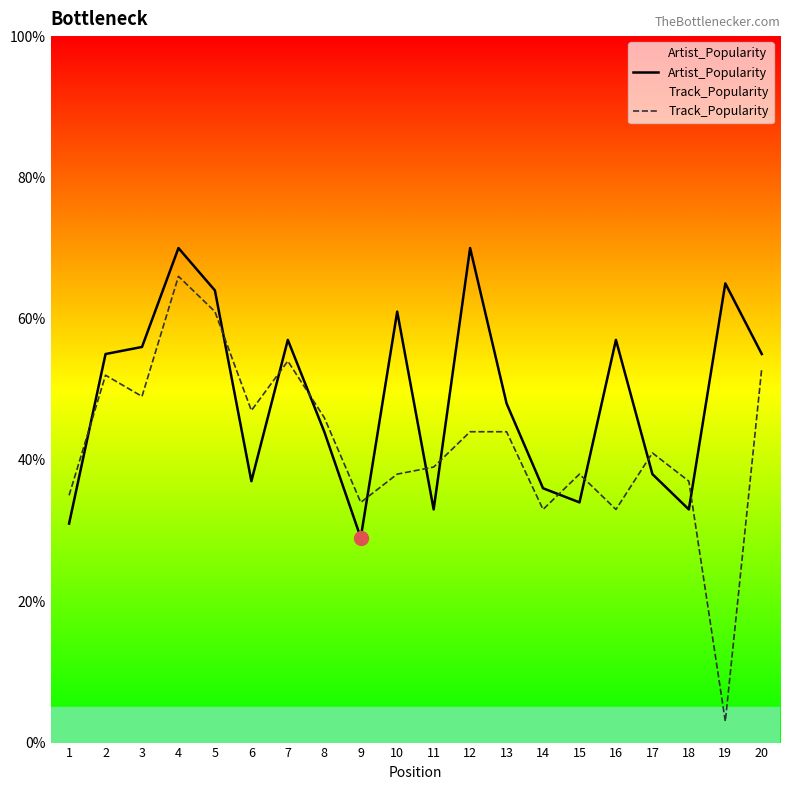

Is this an area chart (filled region under the line)?

No